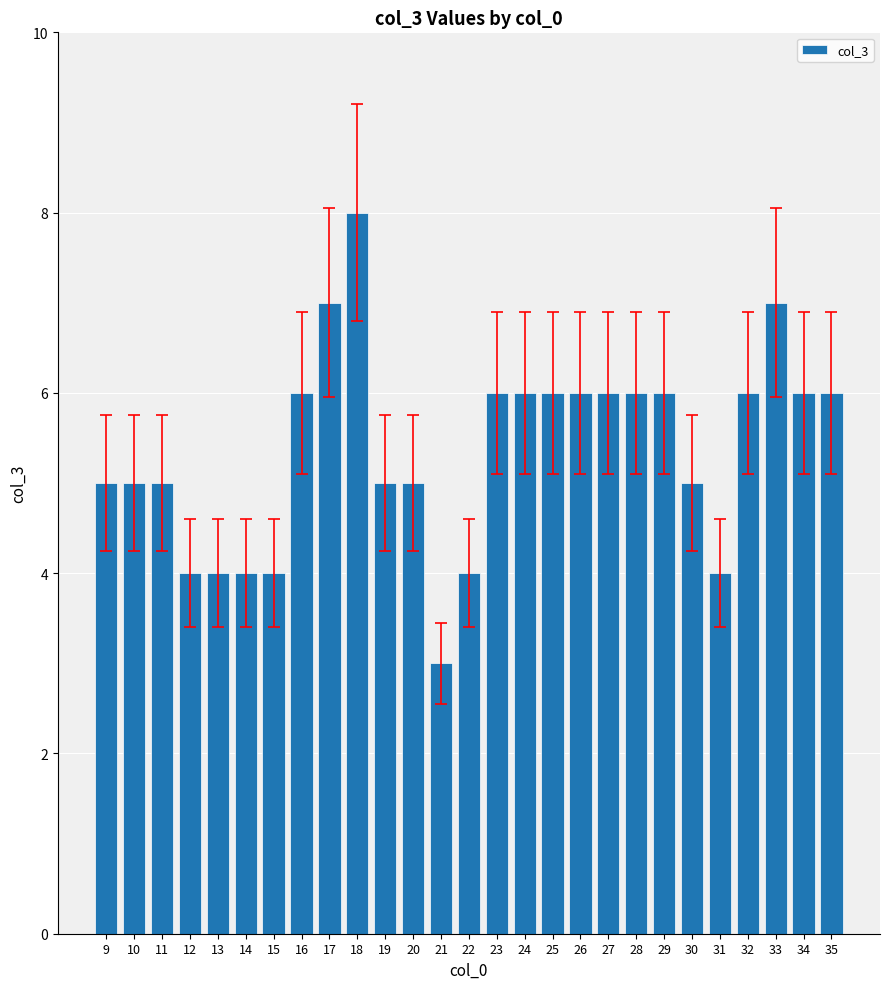

What is the sum of all values?

145